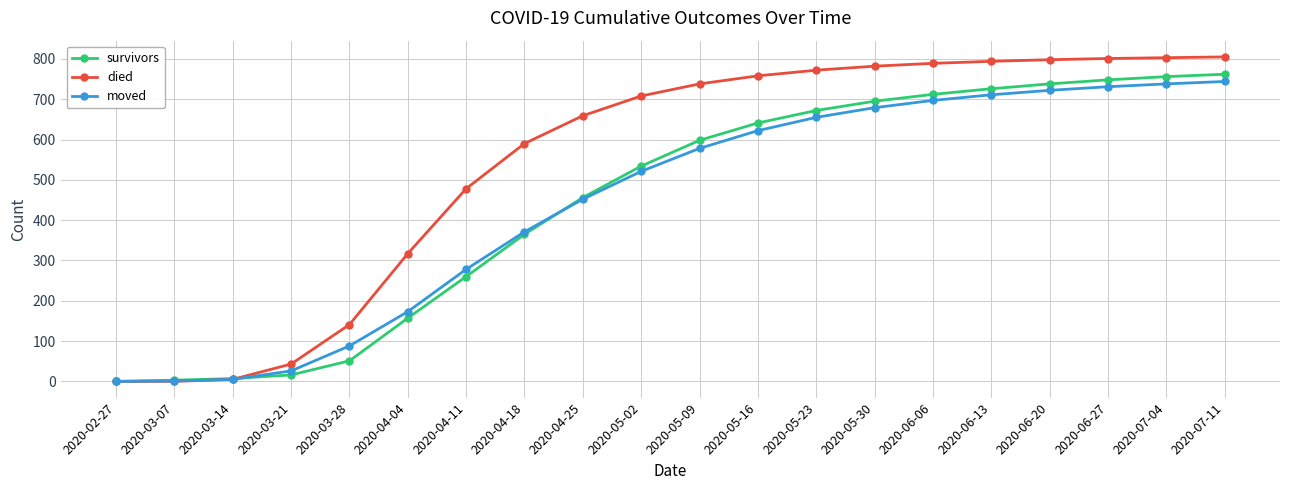

Is the value of moved at 2020-03-21 greater than the value of survivors at 2020-06-06?

No